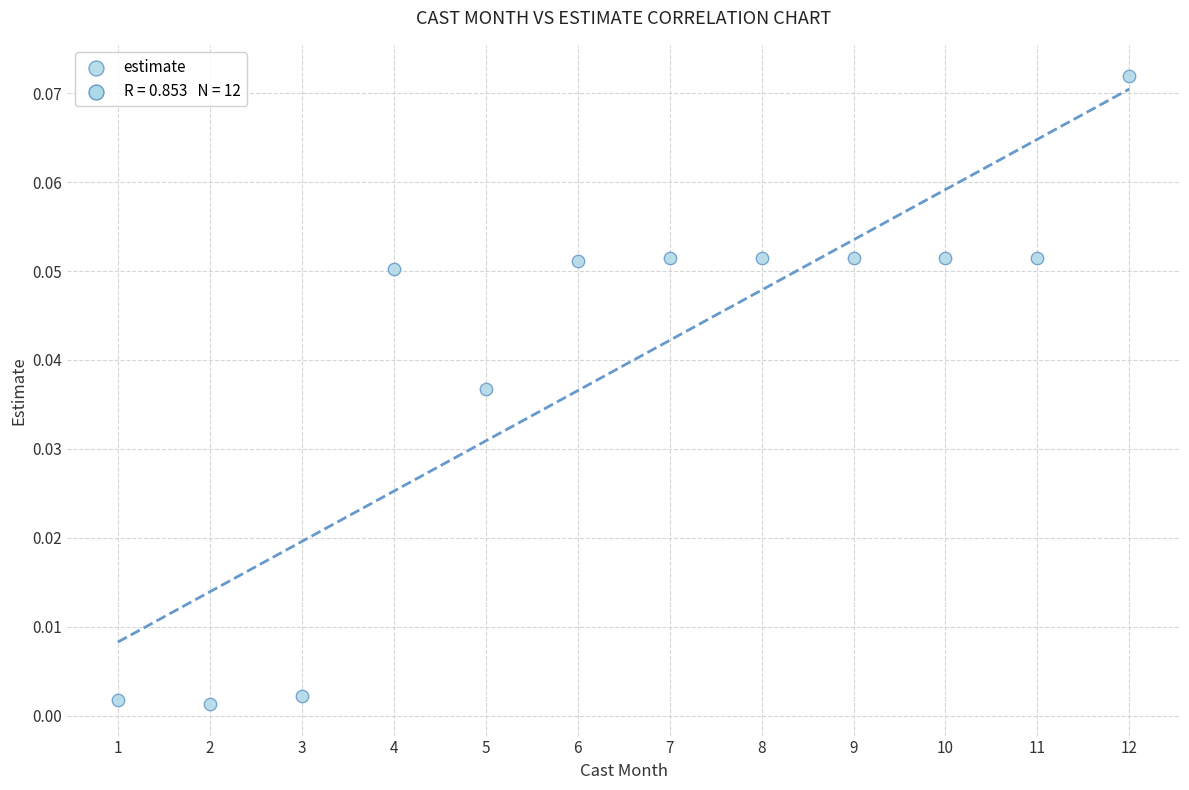

What is the range of X values (max minus min)?

11.0